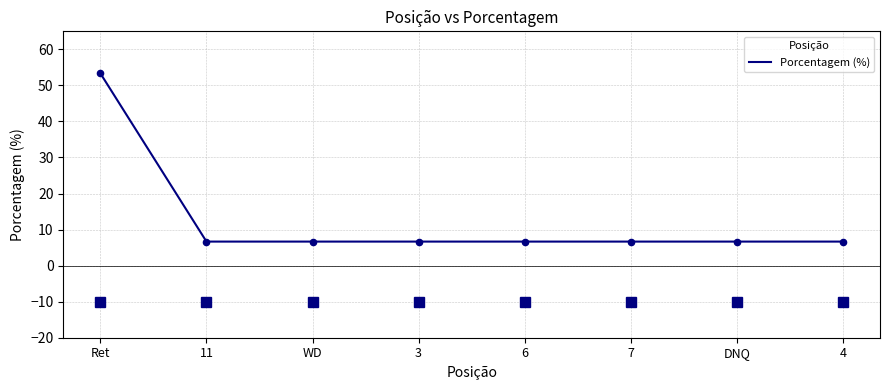

What is the ratio of the value at 3 to the value at 11?

1.0